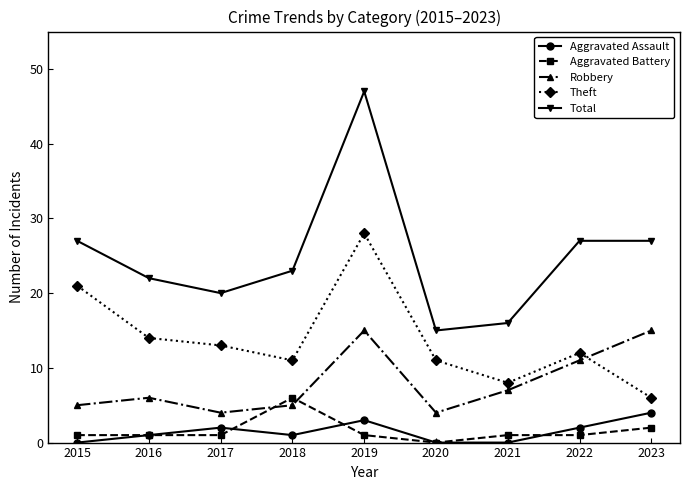

Reading left to right, list all the values displayed in this chart.

Aggravated Assault: 0	1	2	1	3	0	0	2	4
Aggravated Battery: 1	1	1	6	1	0	1	1	2
Robbery: 5	6	4	5	15	4	7	11	15
Theft: 21	14	13	11	28	11	8	12	6
Total: 27	22	20	23	47	15	16	27	27